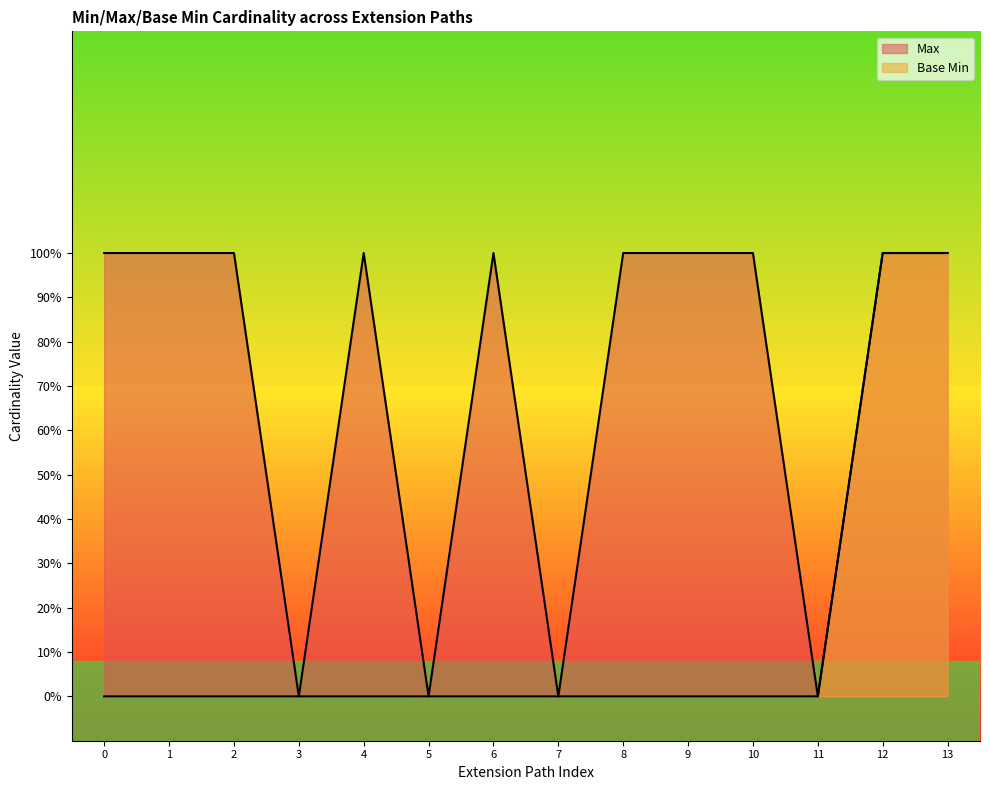

What is the difference between the second highest and second lowest values in the Base Min series?

1